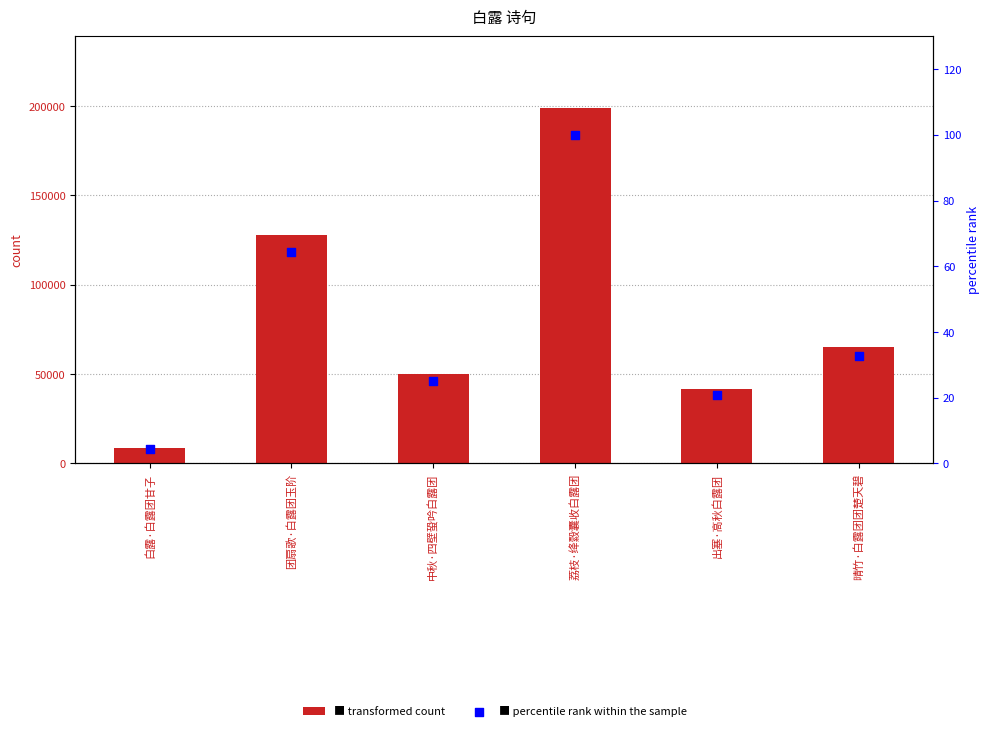

Is the value of col_0 at 中秋·四壁蛩吟白露团 greater than the value of percentile rank within the sample at 团扇歌·白露团玉阶?

Yes